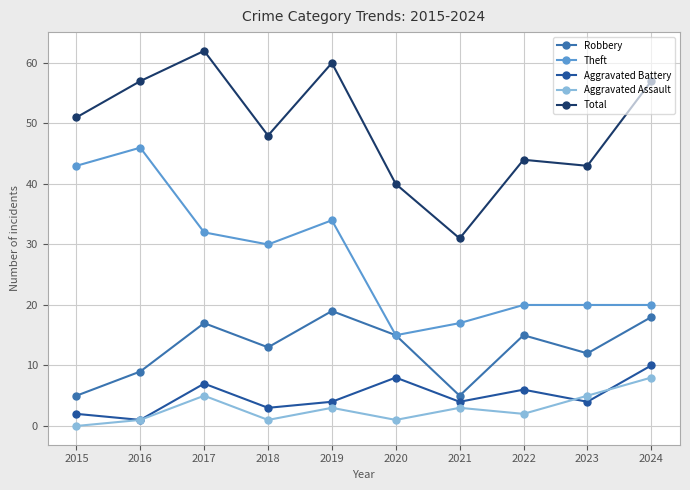

What is the highest value of the Robbery series?

19